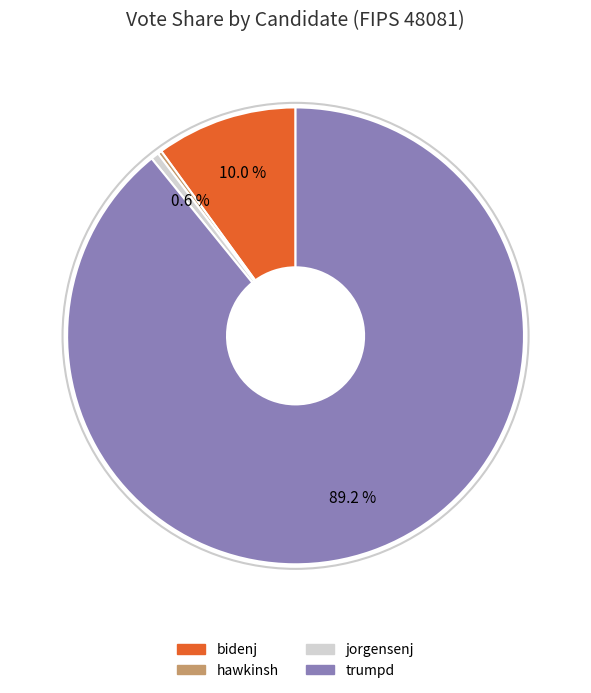

Count the number of slices in the pie.

4